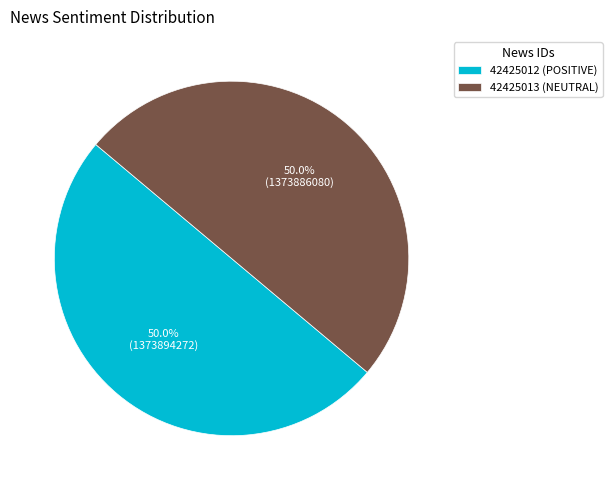

Approximately how many times larger is the value at 42425012 compared to 42425013?

1.0